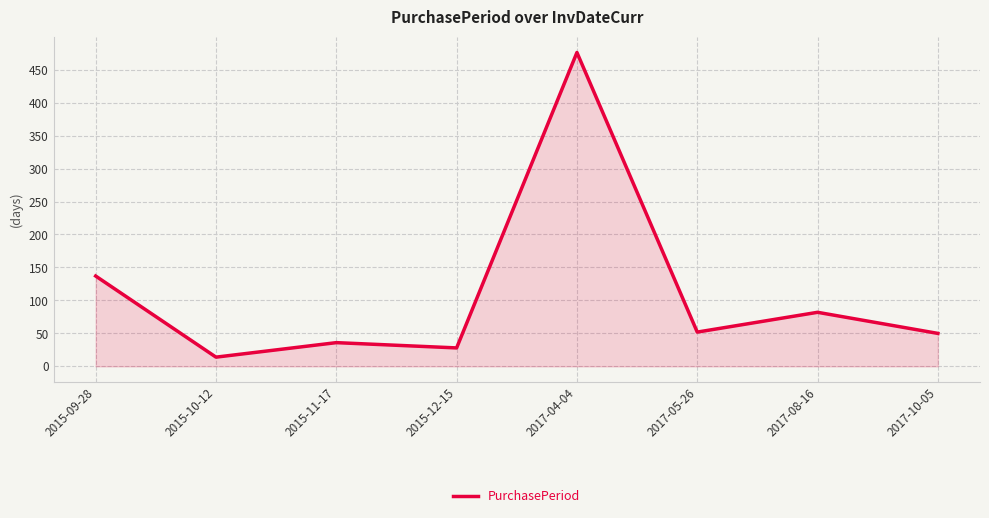

What is the approximate value at 2015-09-28, to the nearest 5?

135